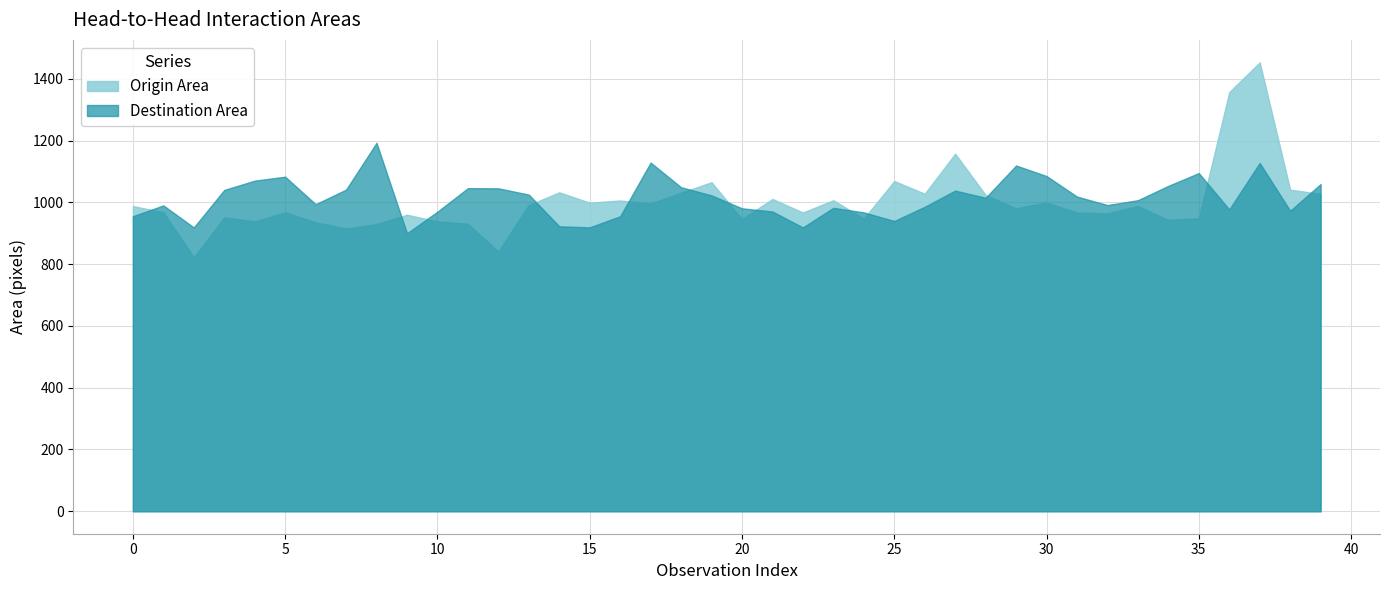

What is the lowest value of the Destination Area series?

899.9